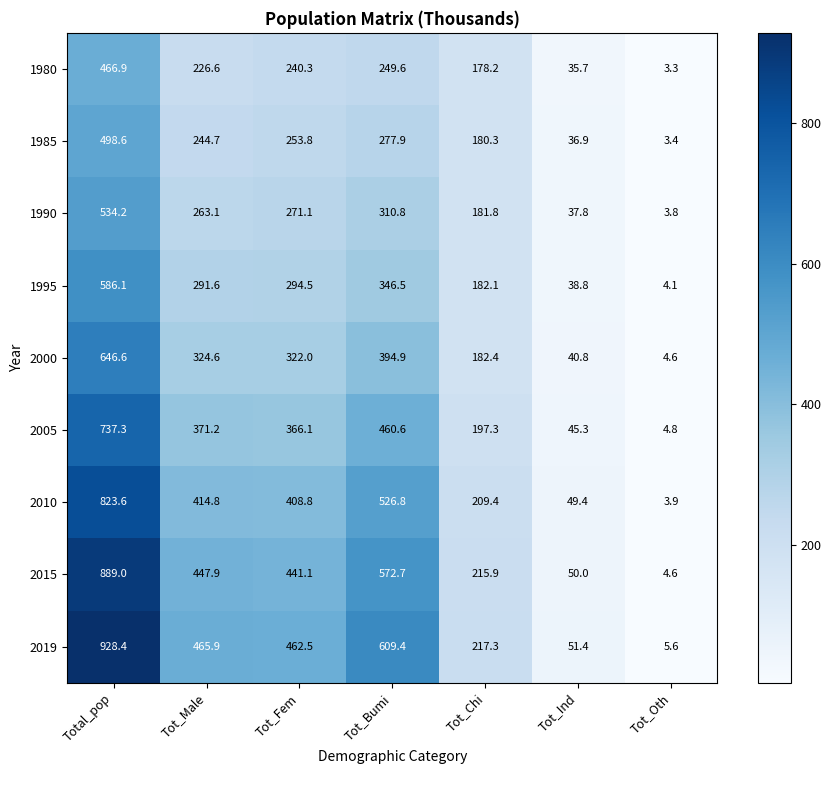

Which label corresponds to the smallest value in the chart?

Tot_Oth